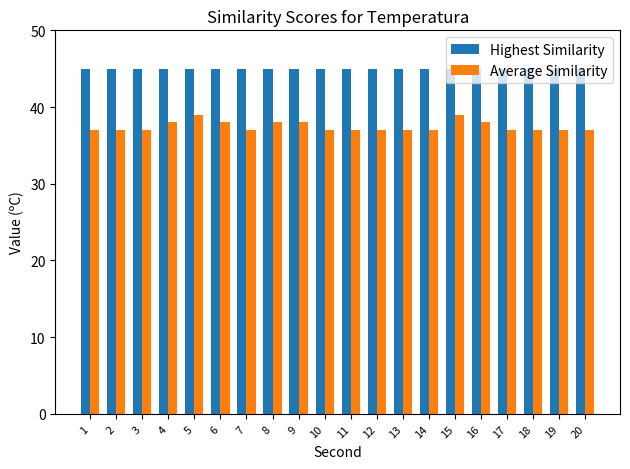

At how many categories does at least one series exceed 44?

20